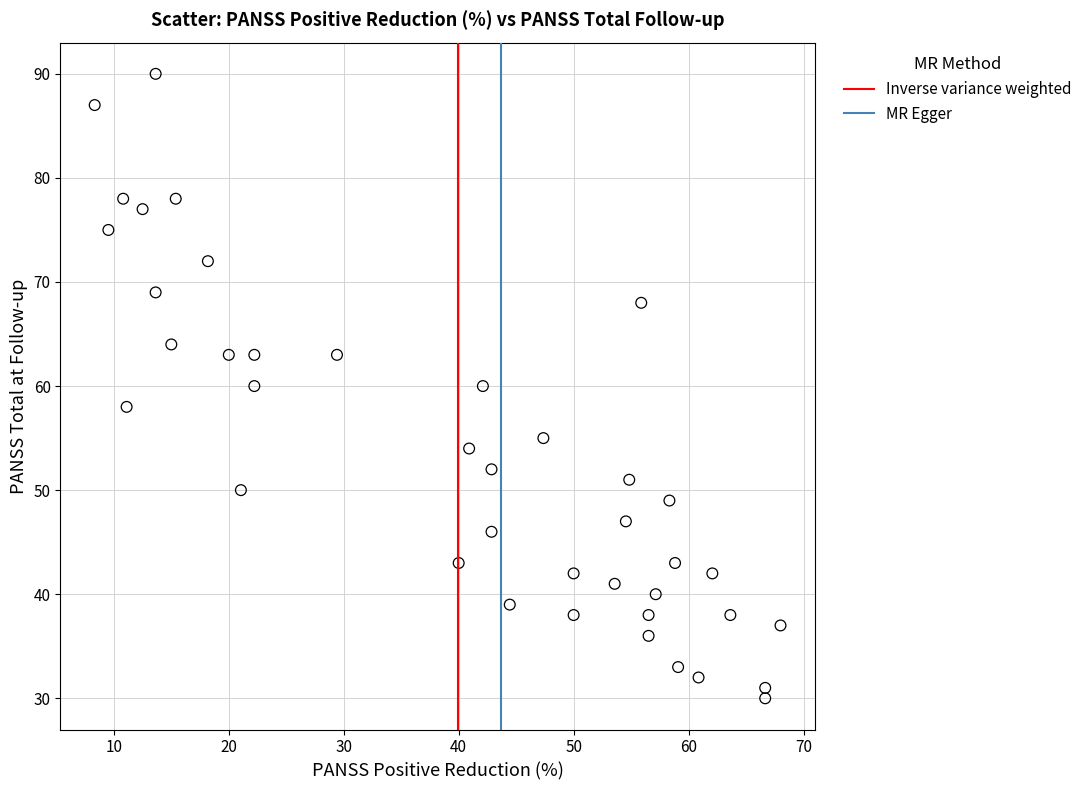

What is the range of Y values (max minus min)?

60